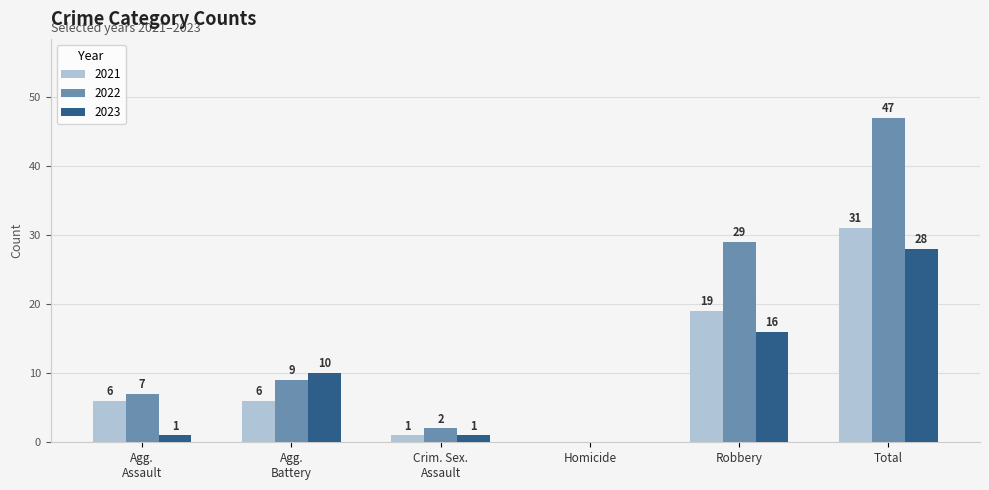

What is the sum of all 2021 values?

63